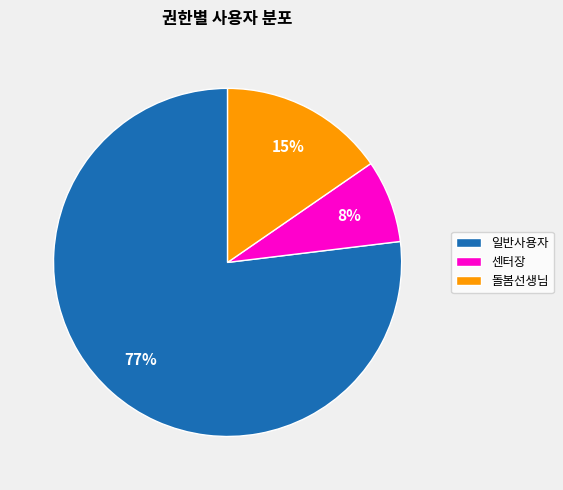

Count the number of slices in the pie.

3